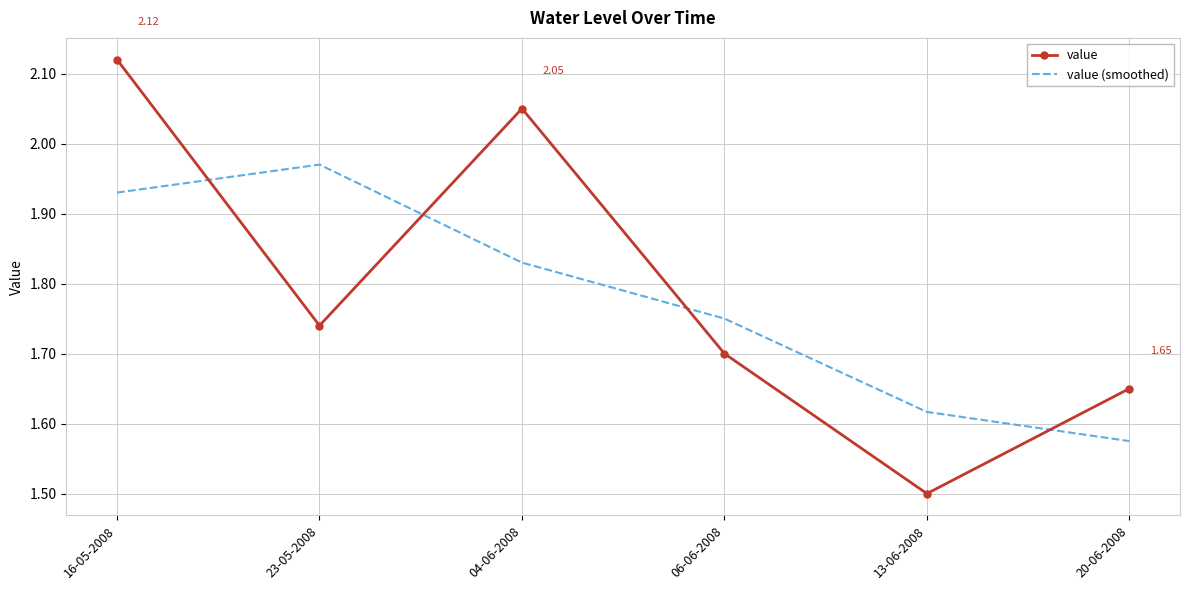

Which category has the lowest value across all series?

13-06-2008